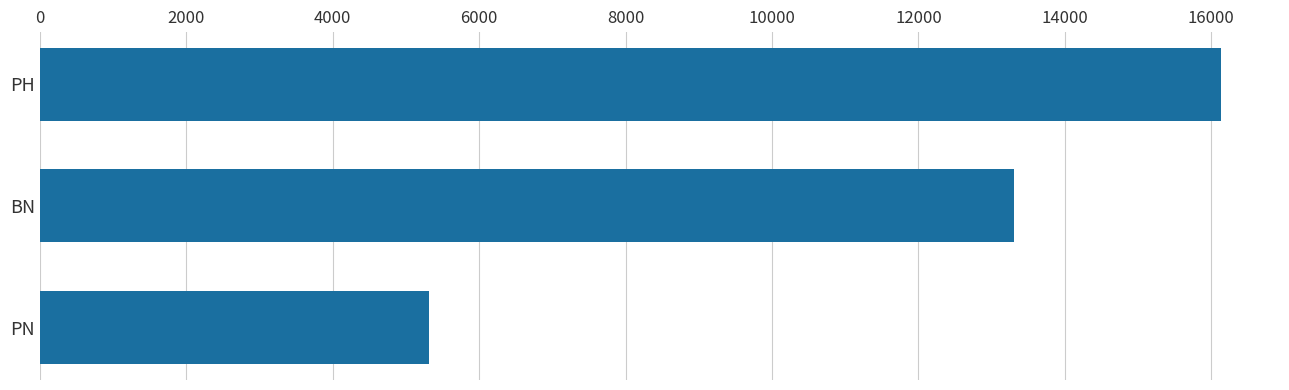

What is the minimum value shown in the chart?

5312